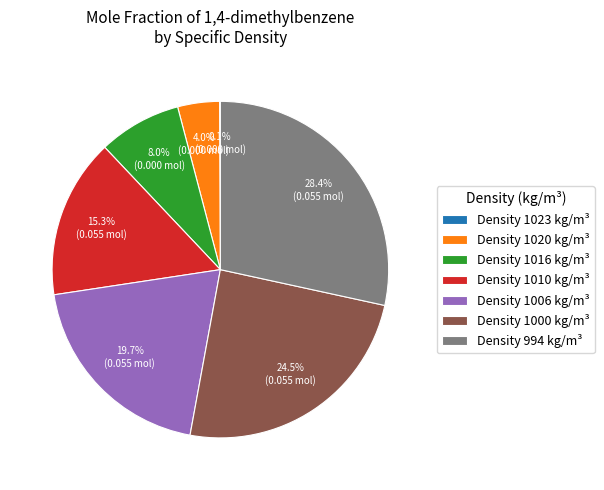

What is the total percentage of Density 994 kg/m³ and Density 1000 kg/m³?

52.9%